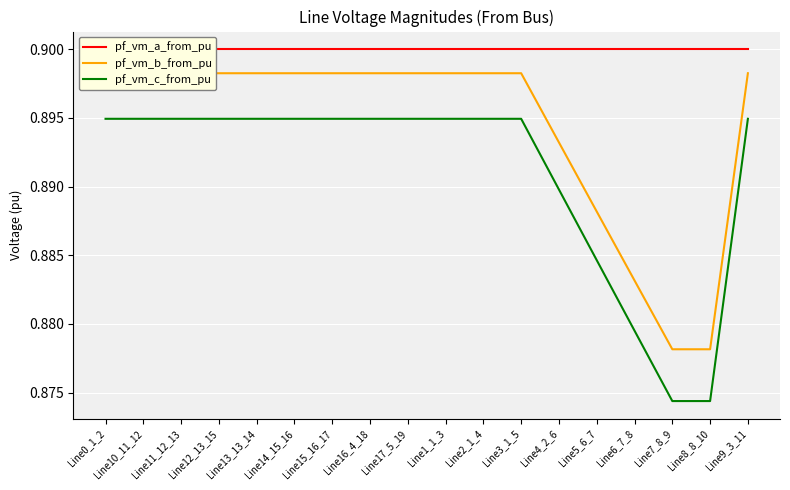

What position from the right is Line15_16_17?

12